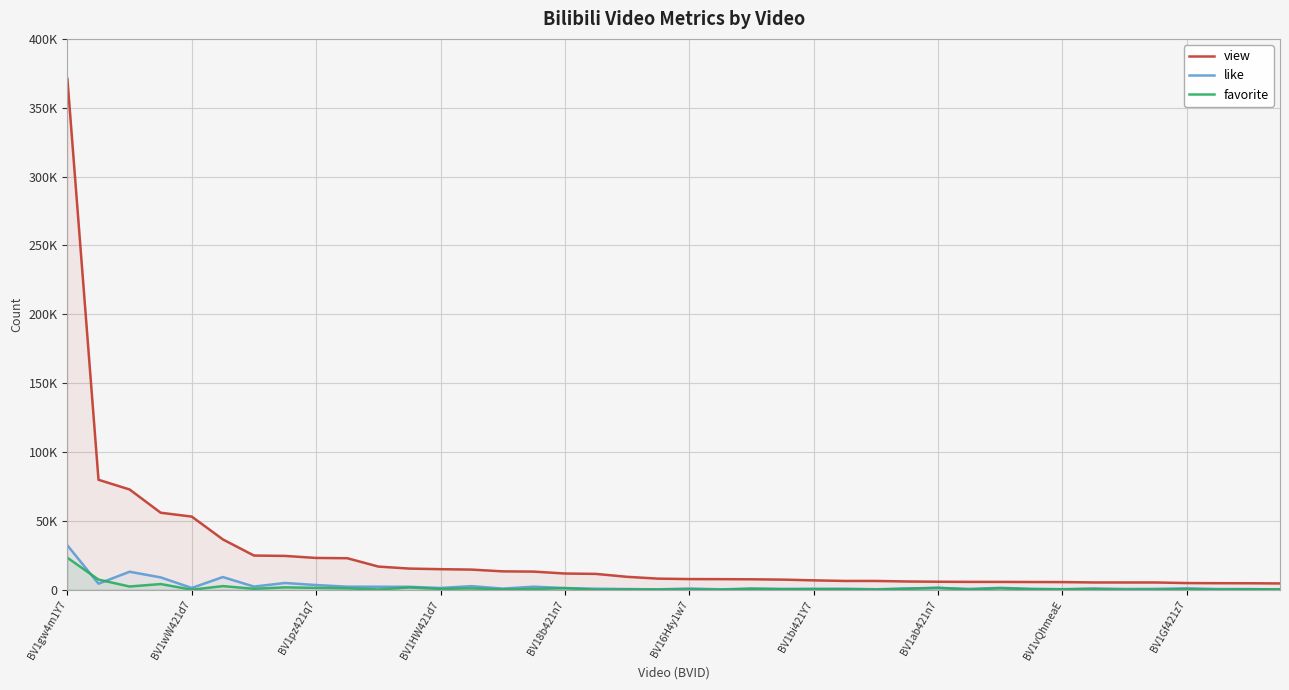

The favorite series shows 1761 at BV1ab421n7. True or false?

True